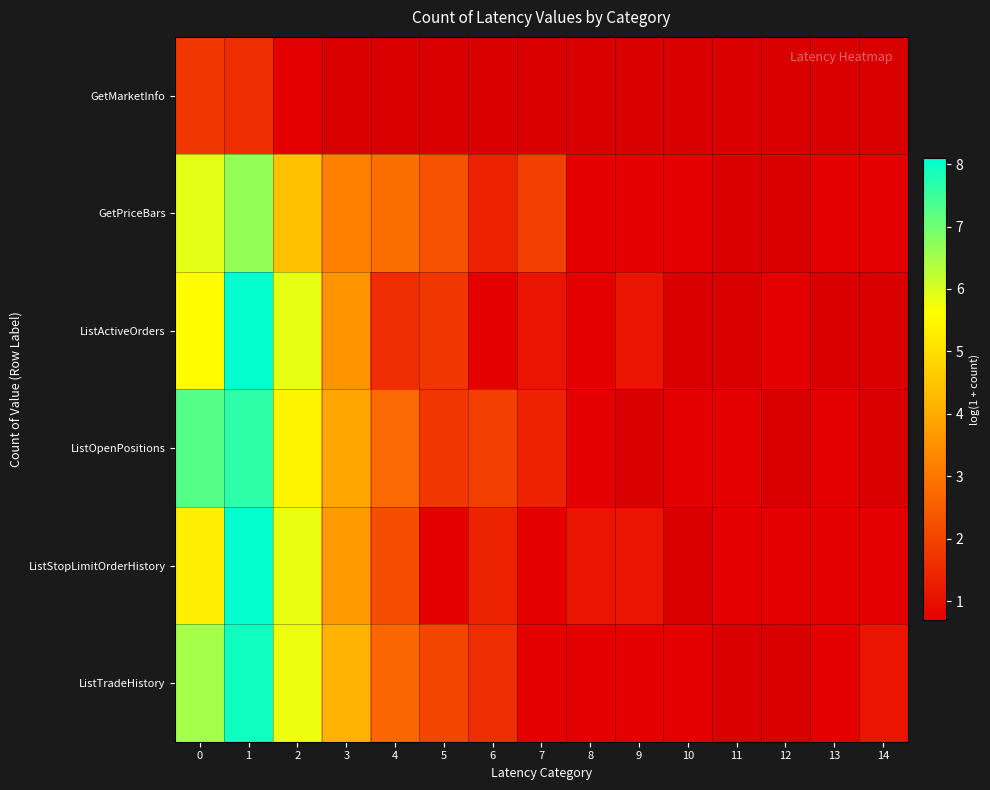

At which label does ListStopLimitOrderHistory reach its peak?

1